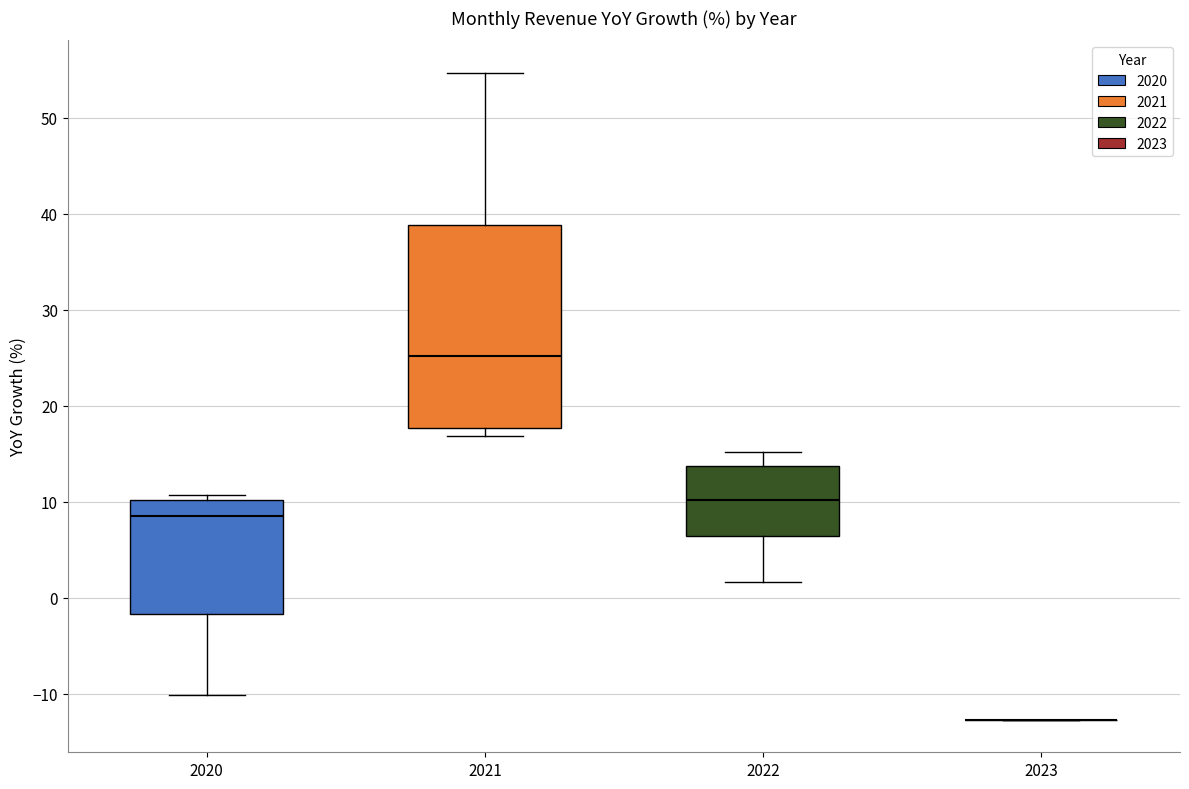

Reading left to right, read every box against the y-axis: the position of its median line, the range the box covers, and the ends of its whiskers. The values are not printed on the chart, so give them approximately, as read against the axis.

2020: median 9, box -2 to 10, whiskers -10 to 11
2021: median 25, box 18 to 39, whiskers 17 to 55
2022: median 10, box 6 to 14, whiskers 2 to 15
2023: box collapsed to a line at -13, whiskers -13 to -13